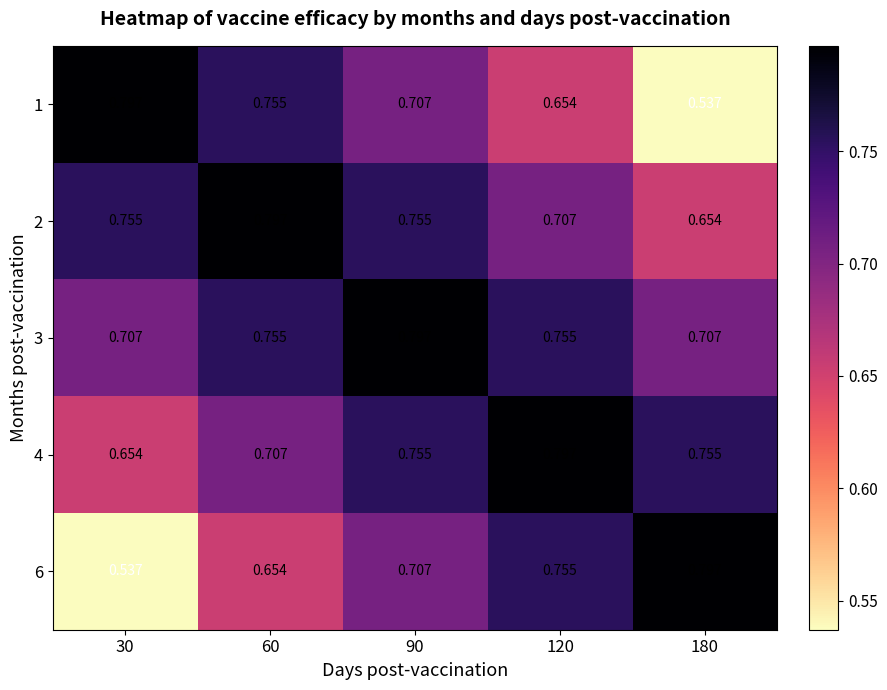

Is the value of 4 at 180 greater than the value of 1 at 90?

Yes